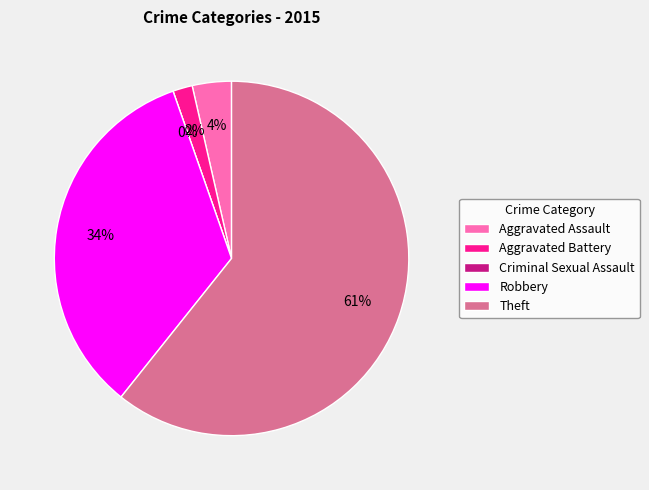

Combined, what portion of the pie is Aggravated Assault and Robbery?

37.5%